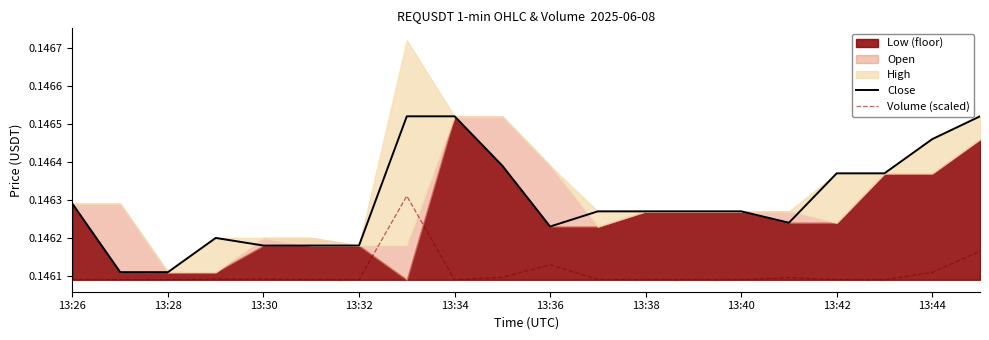

How many interior local valleys does the Volume (scaled) series have?

3